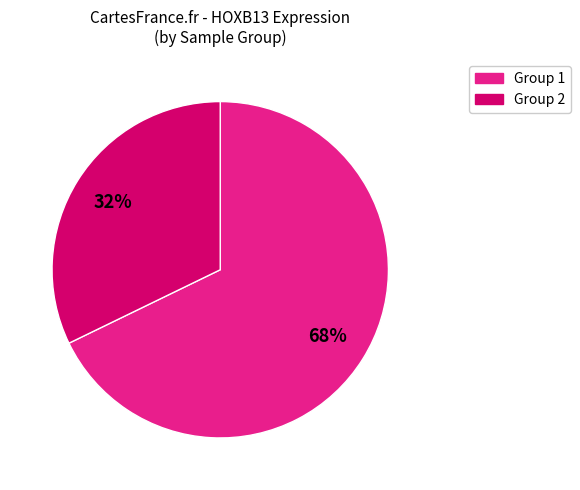

Does any single category account for the majority?

Yes